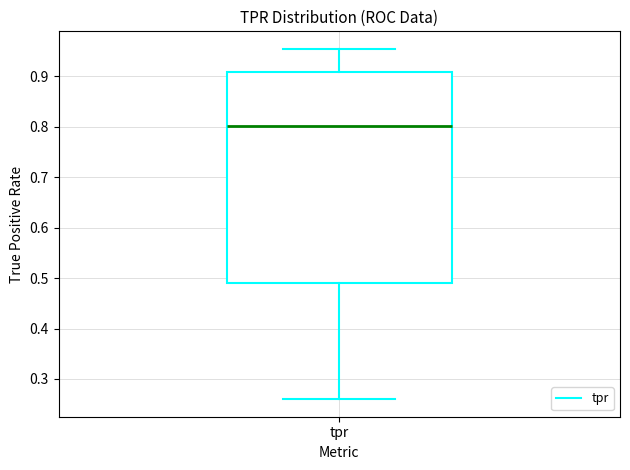

Read this box plot against the y-axis: the position of the median line, the range covered by the box, and the ends of both whiskers. The values are not printed on the chart, so give them approximately, as read against the axis.

median 0.80, box 0.49 to 0.91, whiskers 0.26 to 0.95